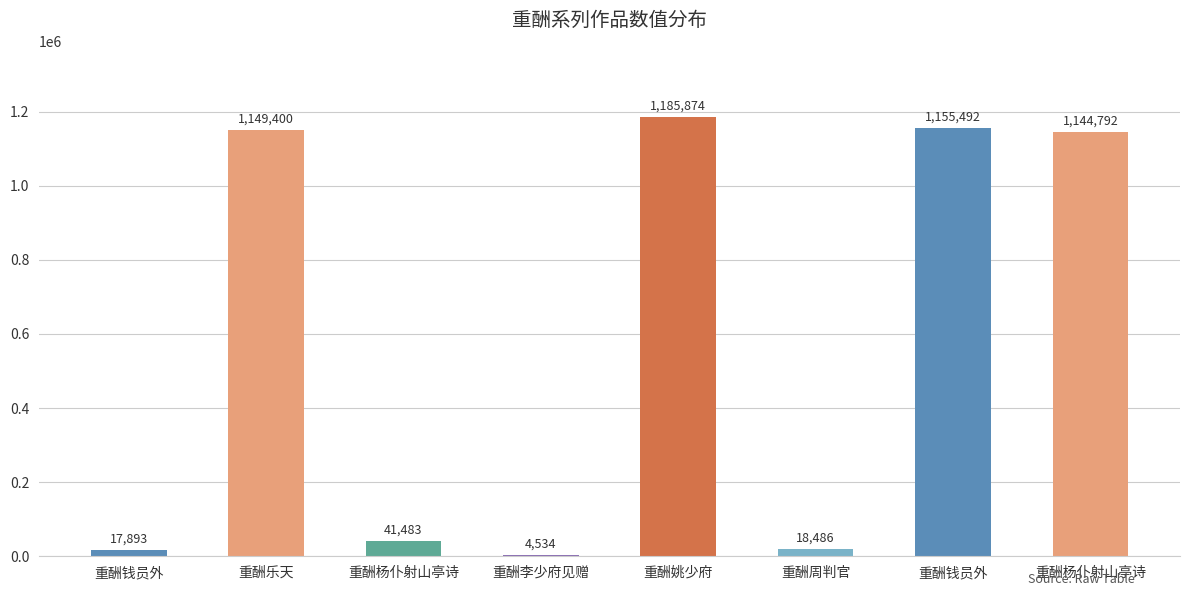

What is the sum of the values at 重酬杨仆射山亭诗 and 重酬杨仆射山亭诗?

1186275